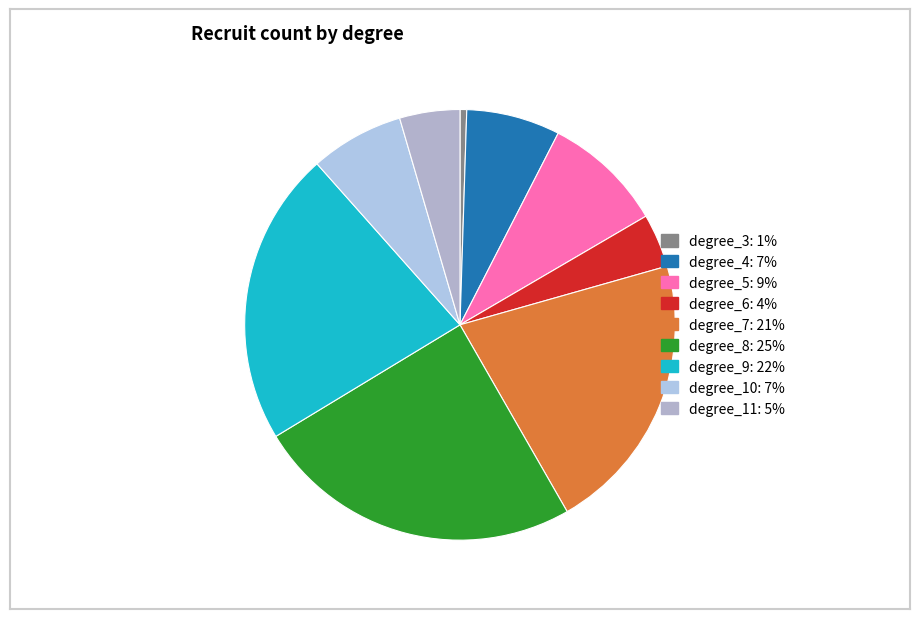

To the nearest percent, what is the difference between the largest and smallest slice percentages?

24%